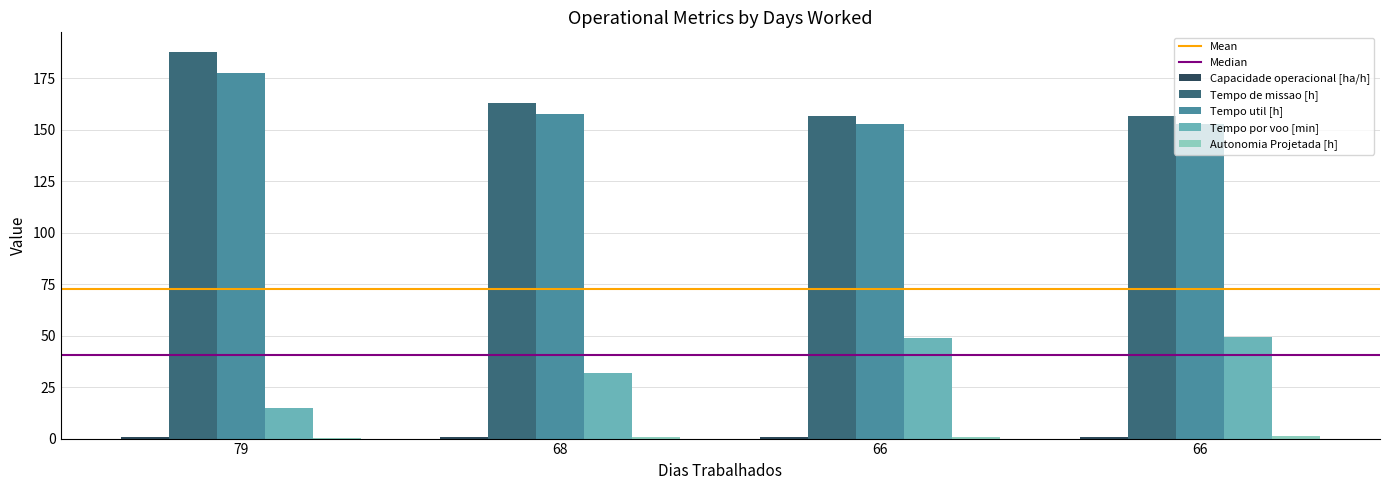

Read the Tempo de missao [h] value at 79.

188.0